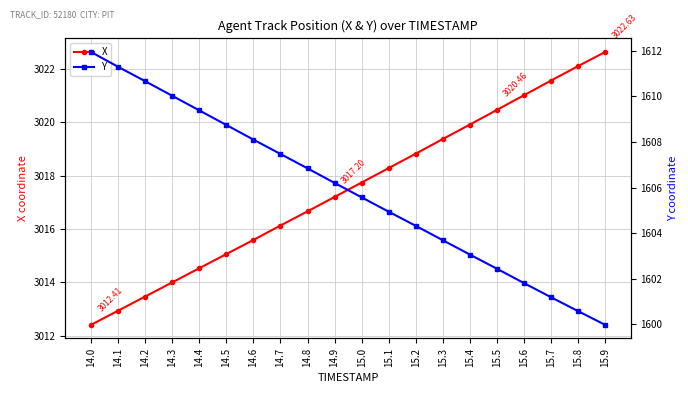

What position from the right is 15.1?

9